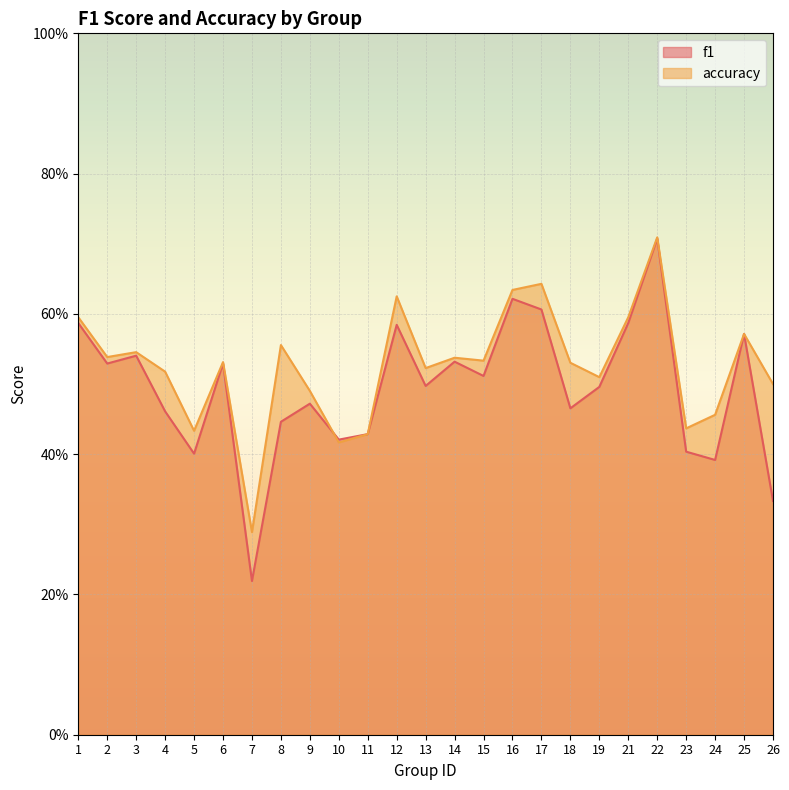

What are all the series names shown in the legend?

f1, accuracy